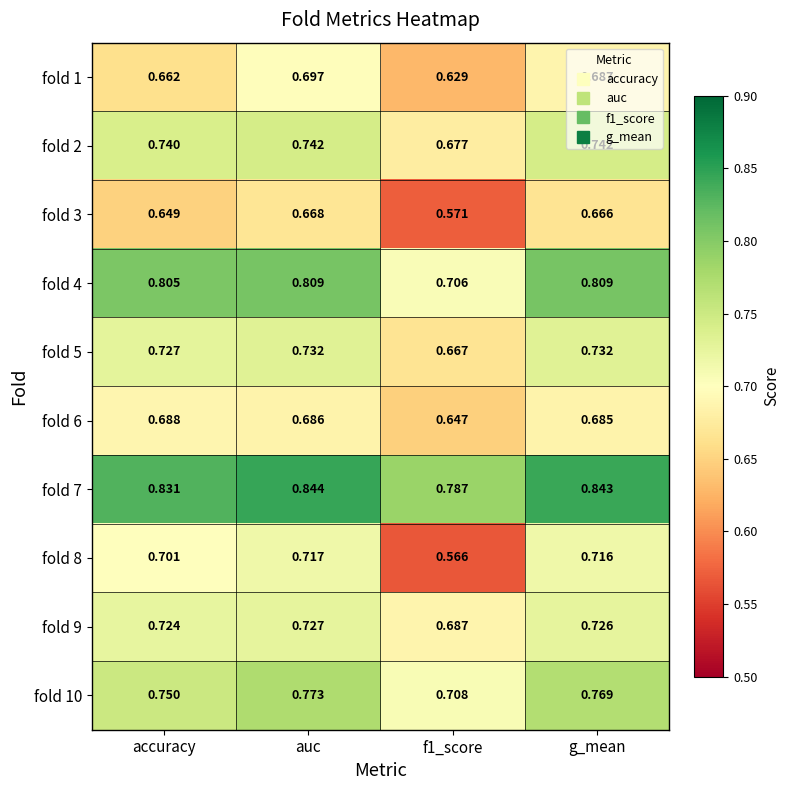

At which category is the sum across all series the highest?

auc